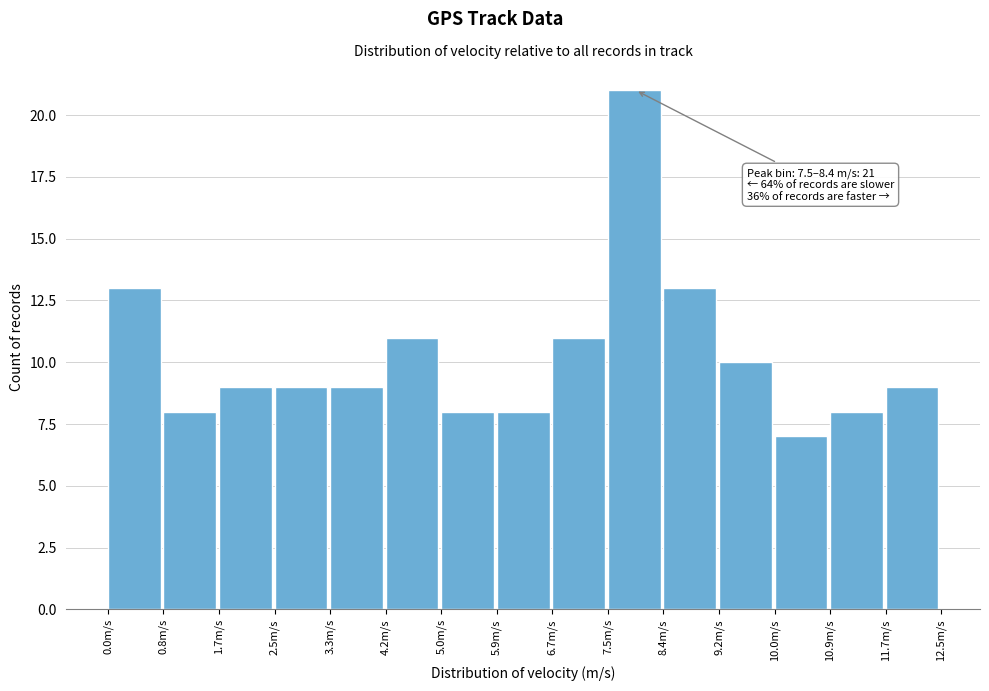

Which range on the x-axis has the tallest bar?

7.5 to 8.4